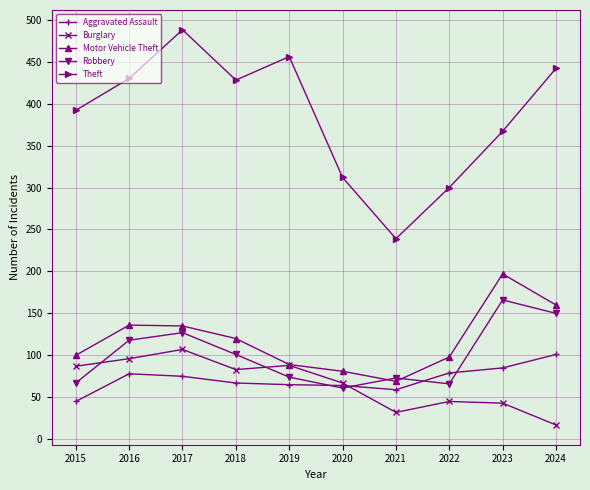

What is the difference between the Robbery values at 2022 and 2017?

61